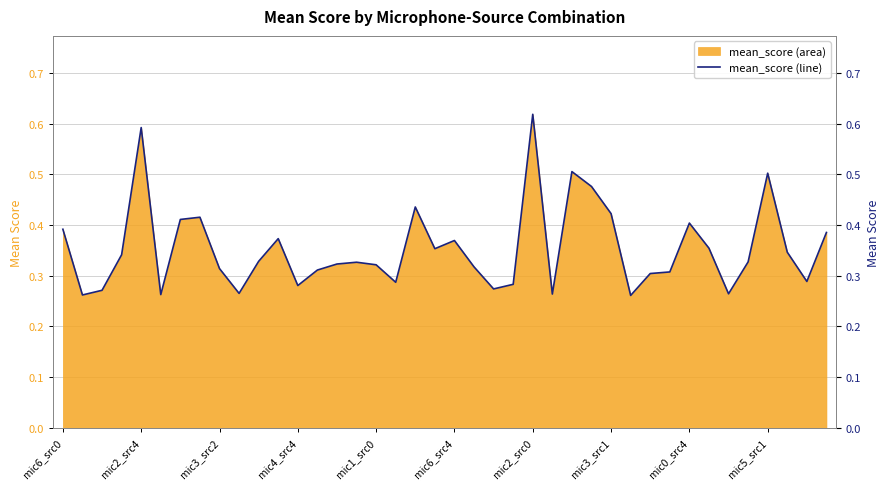

The value at 35 is 0.5. True or false?

False